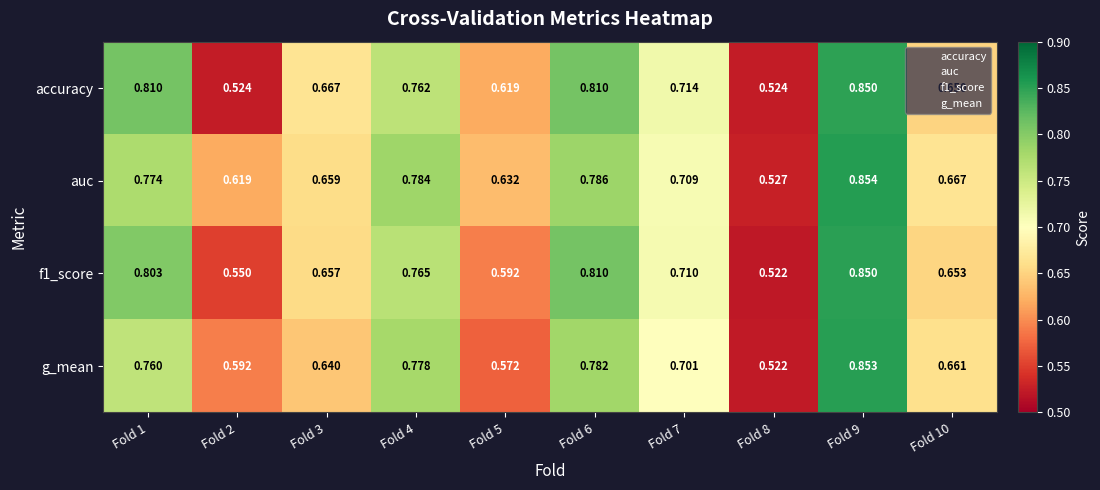

Which series has the largest total across all categories?

auc